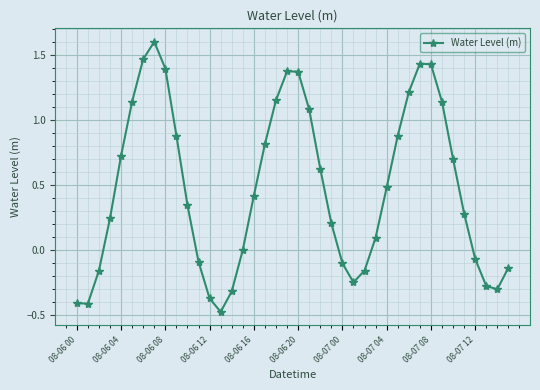

What is the minimum value shown in the chart?

-0.5